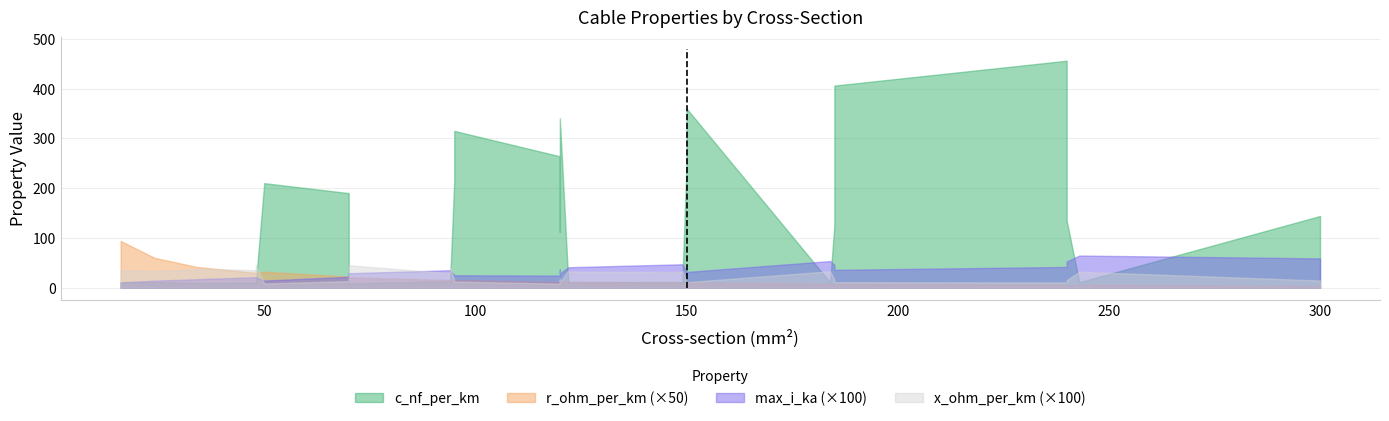

Reading right to left, extract all data points from this chart.

c_nf_per_km: 456.0	406.0	360.0	340.0	315.0	144.0	135.0	125.0	112.0	304.0	273.0	216.0	261.0	264.0	250.0	230.0	210.0	190.0	8.7	8.4	8.0	11.0	10.8	10.5	10.3	10.0	9.7	9.5	9.2	11.2	11.1	10.8	10.4	10.1	9.7	13.2	12.2	11.2	11.0
x_ohm_per_km: 0.1	0.1	0.1	0.1	0.1	0.1	0.1	0.2	0.2	0.1	0.1	0.1	0.1	0.1	0.1	0.1	0.1	0.1	0.4	0.5	0.5	0.3	0.3	0.3	0.3	0.3	0.4	0.4	0.4	0.3	0.3	0.3	0.3	0.3	0.4	0.3	0.3	0.3	0.3
max_i_ka: 0.4	0.4	0.3	0.3	0.2	0.6	0.5	0.5	0.4	0.4	0.4	0.3	0.3	0.2	0.3	0.3	0.1	0.2	0.3	0.3	0.2	0.6	0.5	0.5	0.4	0.3	0.3	0.2	0.2	0.5	0.4	0.3	0.3	0.2	0.2	0.3	0.2	0.1	0.1
r_ohm_per_km: 0.1	0.2	0.2	0.3	0.3	0.1	0.1	0.1	0.2	0.1	0.2	0.3	0.2	0.2	0.2	0.3	0.6	0.4	0.3	0.4	0.6	0.1	0.2	0.2	0.2	0.3	0.4	0.6	0.8	0.2	0.2	0.3	0.4	0.6	0.8	0.3	0.6	1.2	1.9